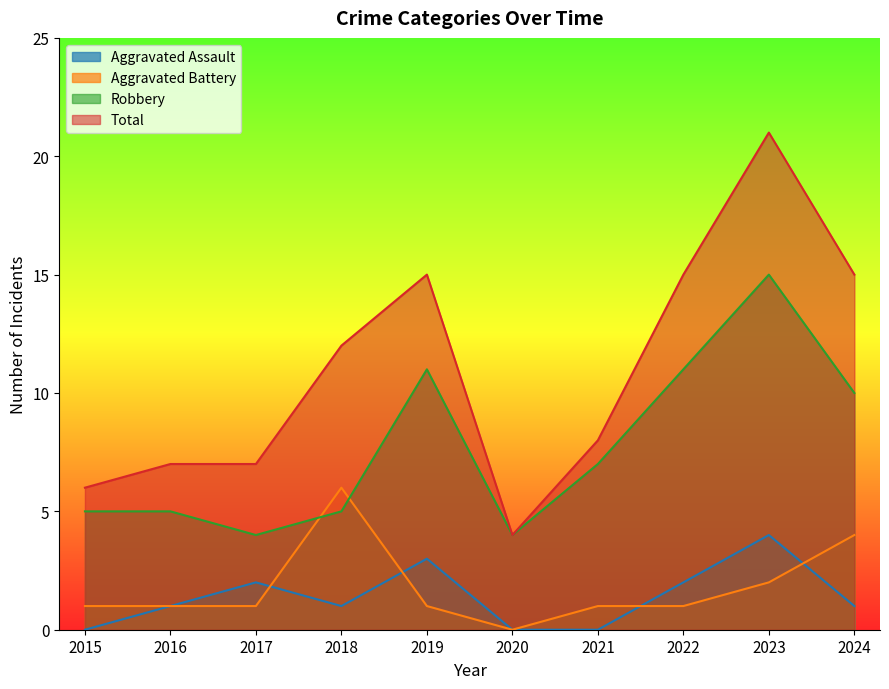

What is the difference between the Aggravated Battery values at 2024 and 2021?

3